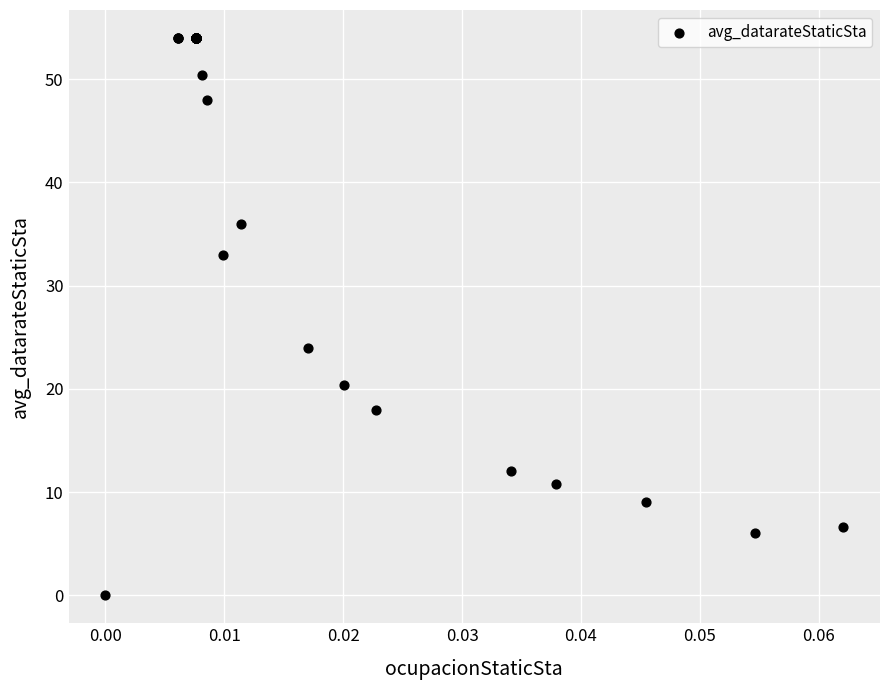

What Y value in the scatter plot is closest to 27?

24.0